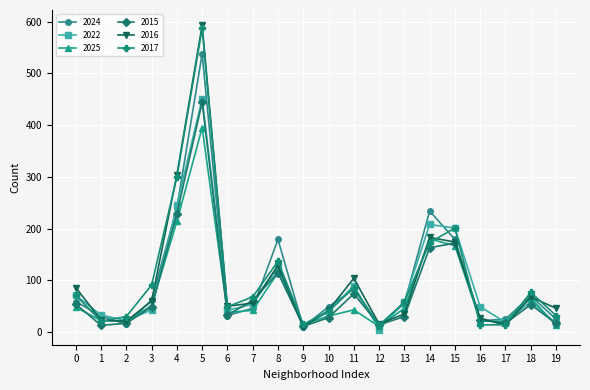

Which series has the largest range (max minus min)?

2016